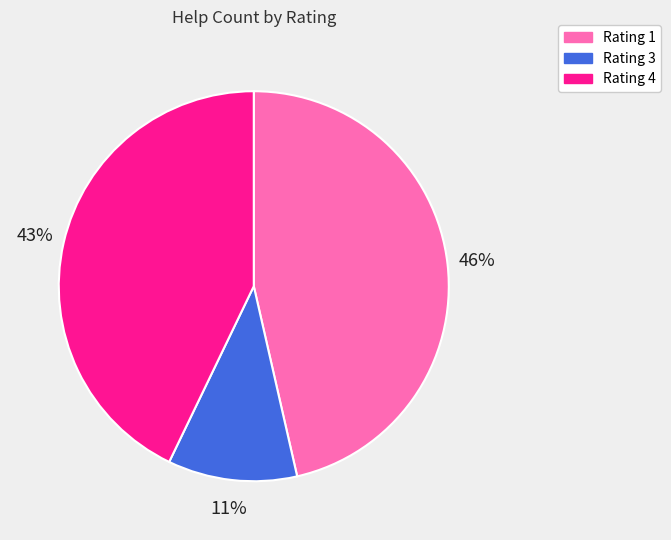

Does any single category account for the majority?

No